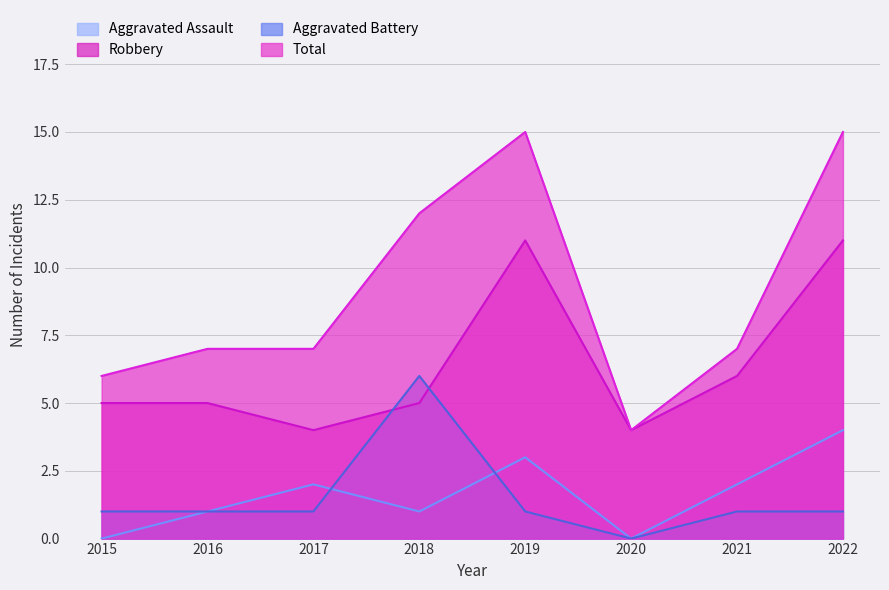

Which label corresponds to the largest value in the chart?

2019